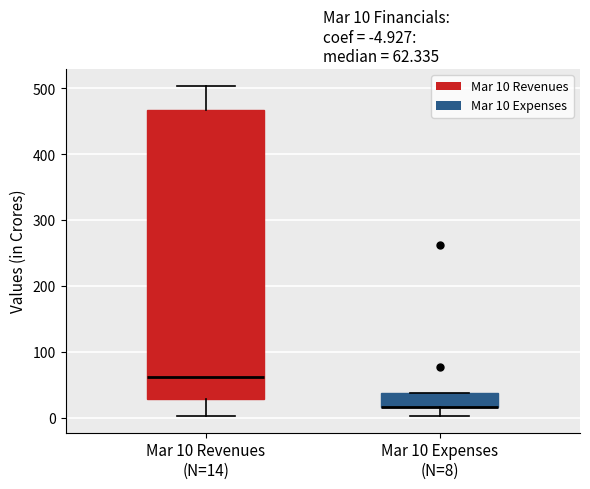

Comparing the boxes themselves (not the whiskers), which one is the tallest?

Mar 10 Revenues (N=14)